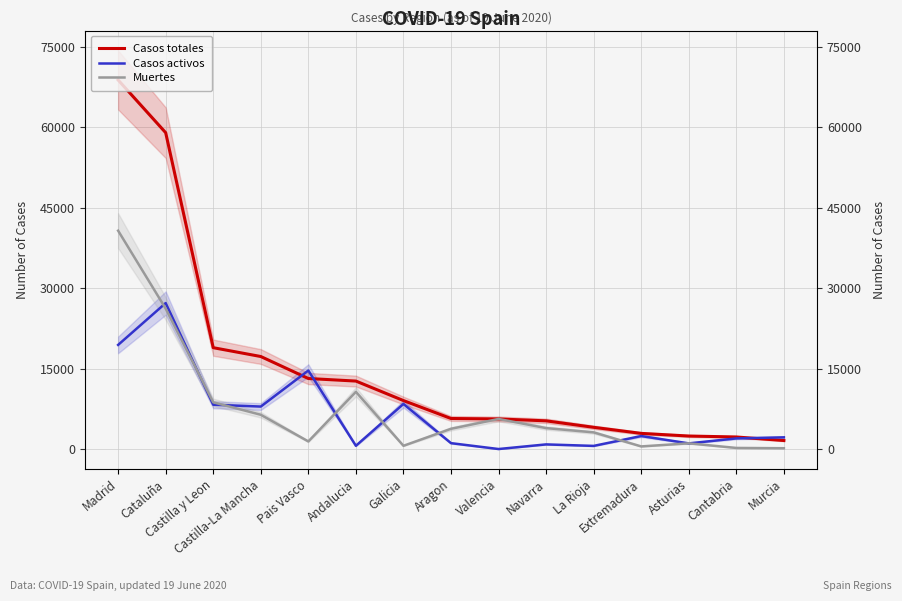

Which has a higher value, Andalucia or Pais Vasco?

Pais Vasco